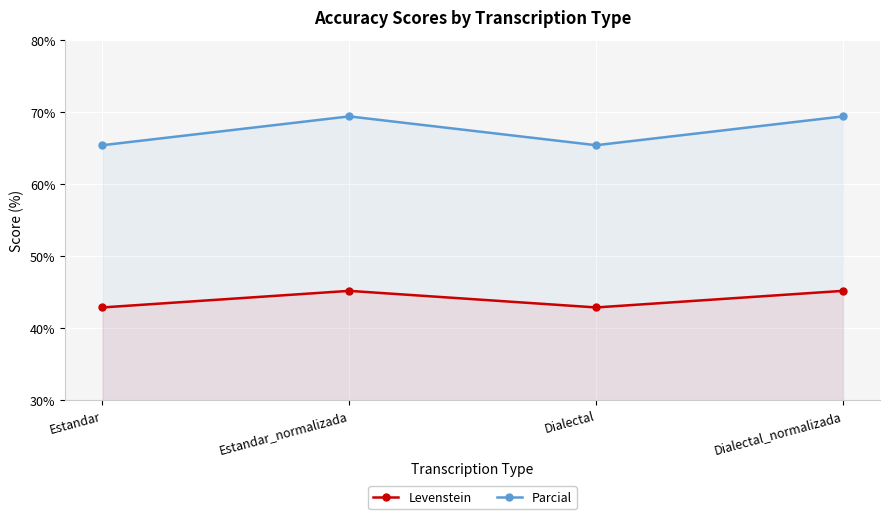

Reading left to right, extract all data points from this chart.

Levenstein: 42.9	45.2	42.9	45.2
Parcial: 65.4	69.4	65.4	69.4